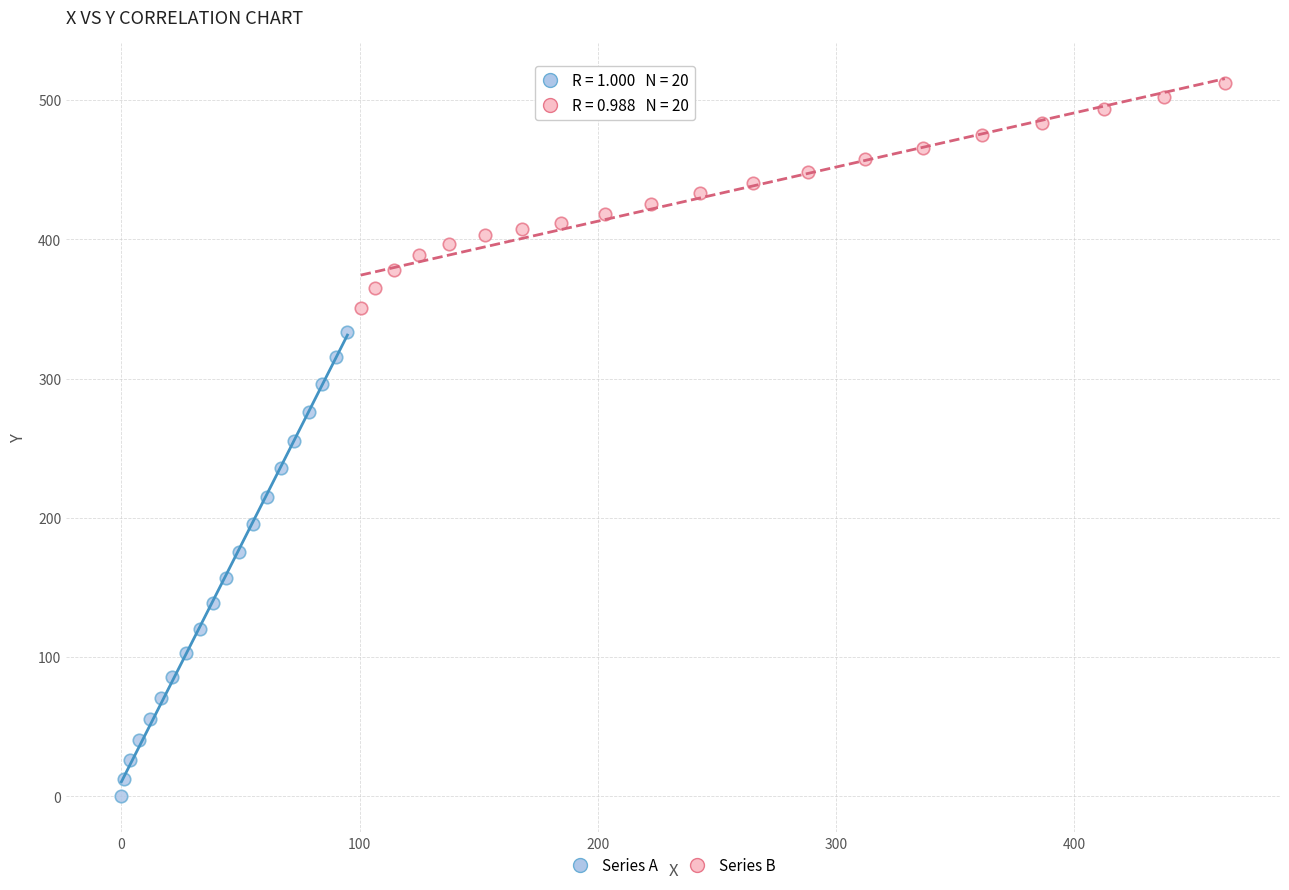

Which series has the largest Y range (max minus min)?

Series A